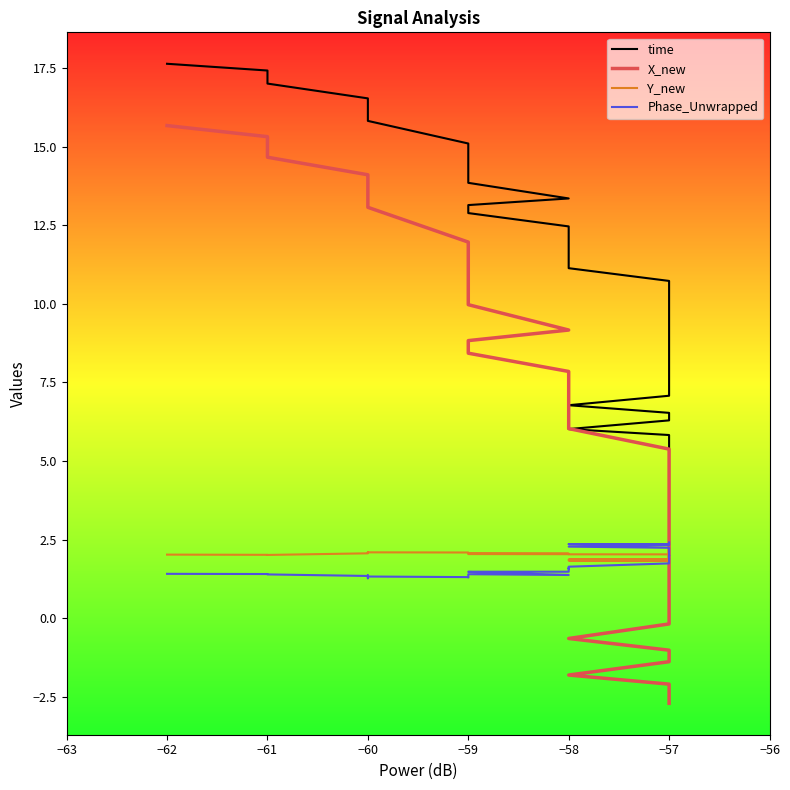

Between 32 and 27, which is larger?

32